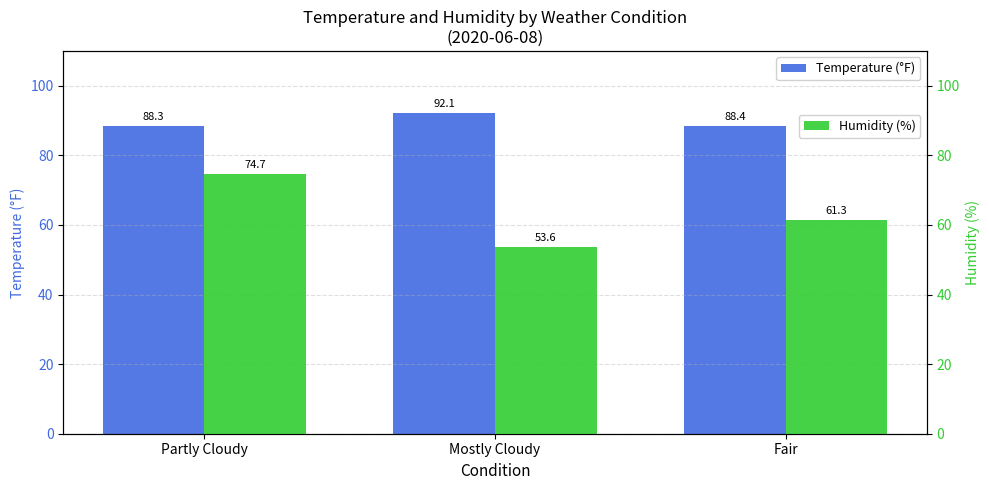

What is the value of the Humidity (%) bar at the 1st from the left?

74.7